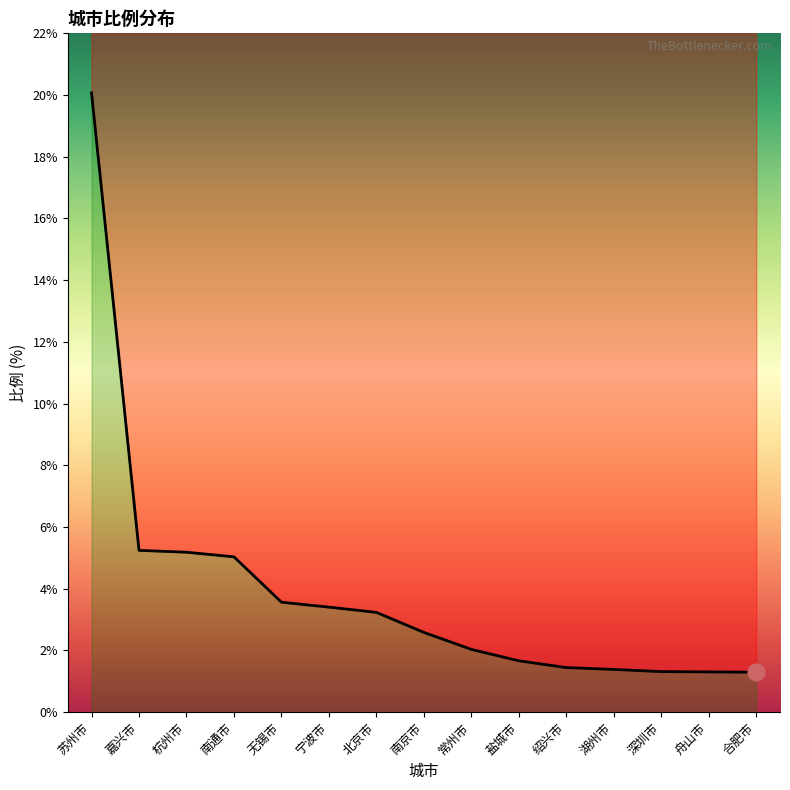

Reading right to left, list all the values displayed in this chart.

合肥市=1.3	舟山市=1.3	深圳市=1.3	湖州市=1.4	绍兴市=1.4	盐城市=1.7	常州市=2.0	南京市=2.6	北京市=3.2	宁波市=3.4	无锡市=3.6	南通市=5.0	杭州市=5.2	嘉兴市=5.2	苏州市=20.1